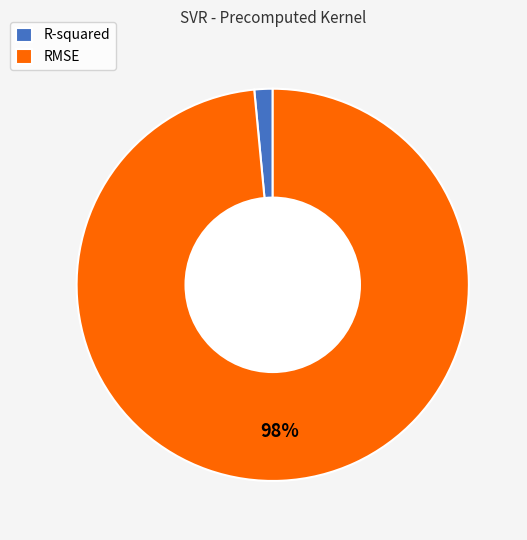

Count the number of slices in the pie.

2